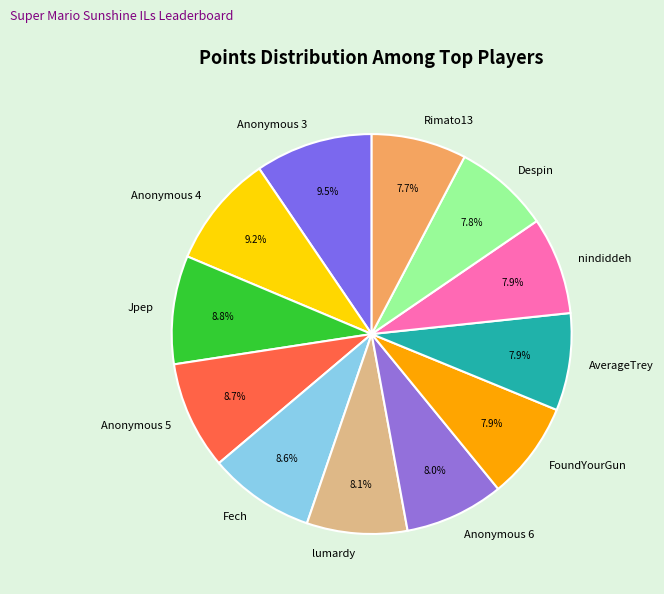

To the nearest percent, what is the difference between the FoundYourGun and Anonymous 5 slice percentages?

1%